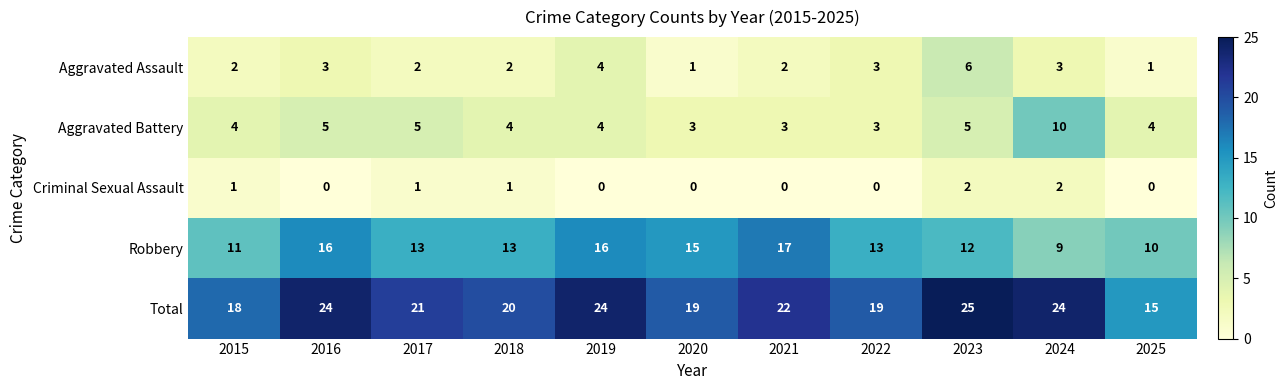

Which series changed the most between 2021 and 2024?

Robbery